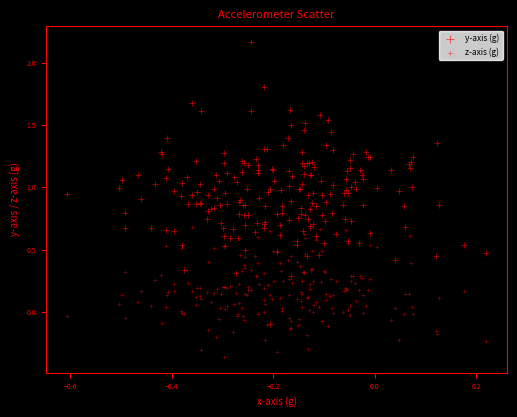

How many data points are displayed?

396